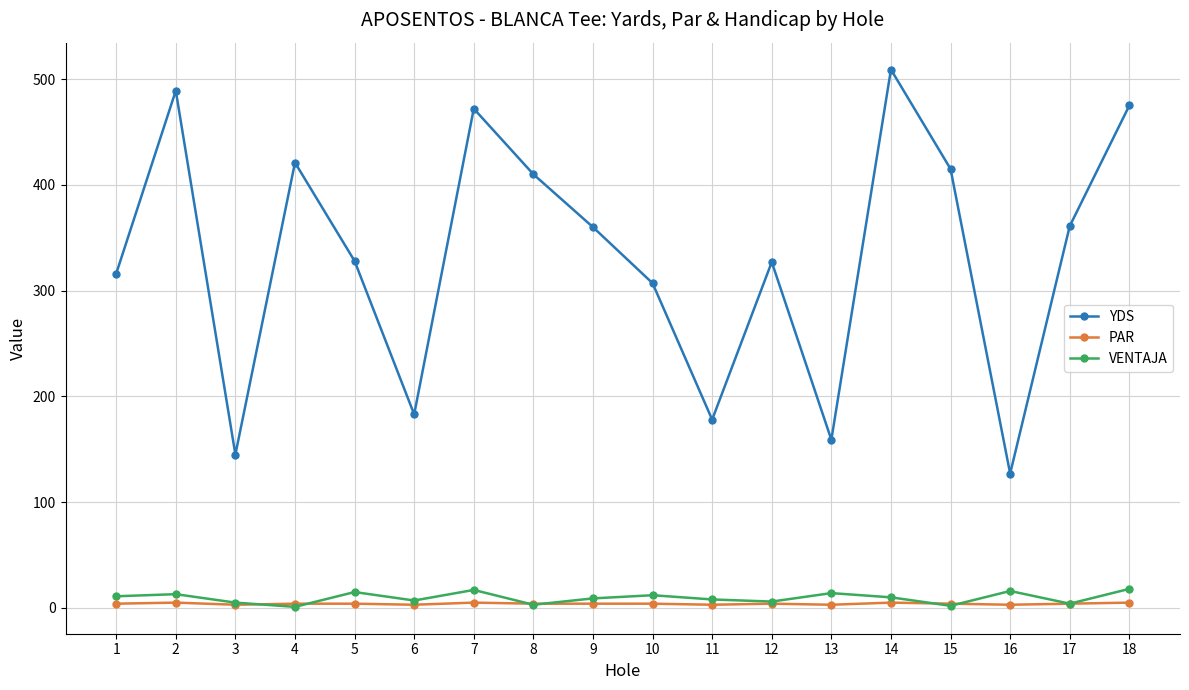

True or false: VENTAJA and YDS cross at least once.

False